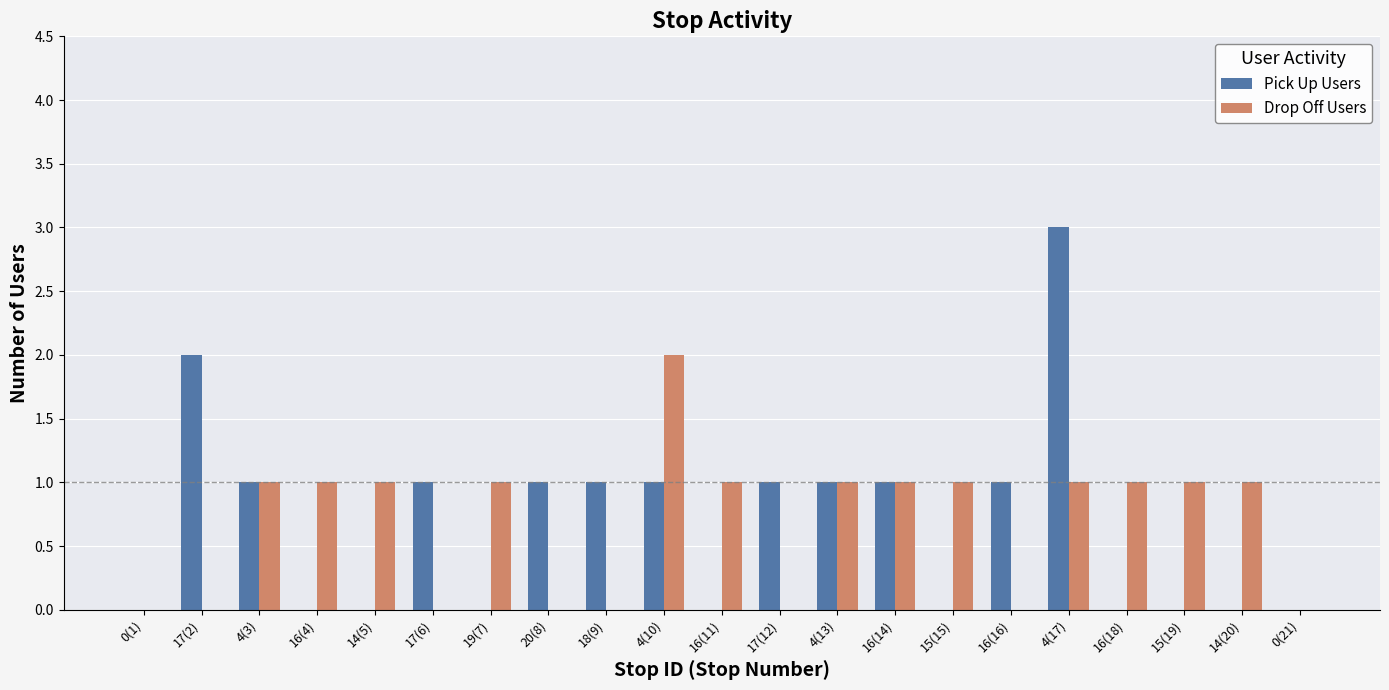

Are the bars grouped side by side (vs. stacked)?

Yes